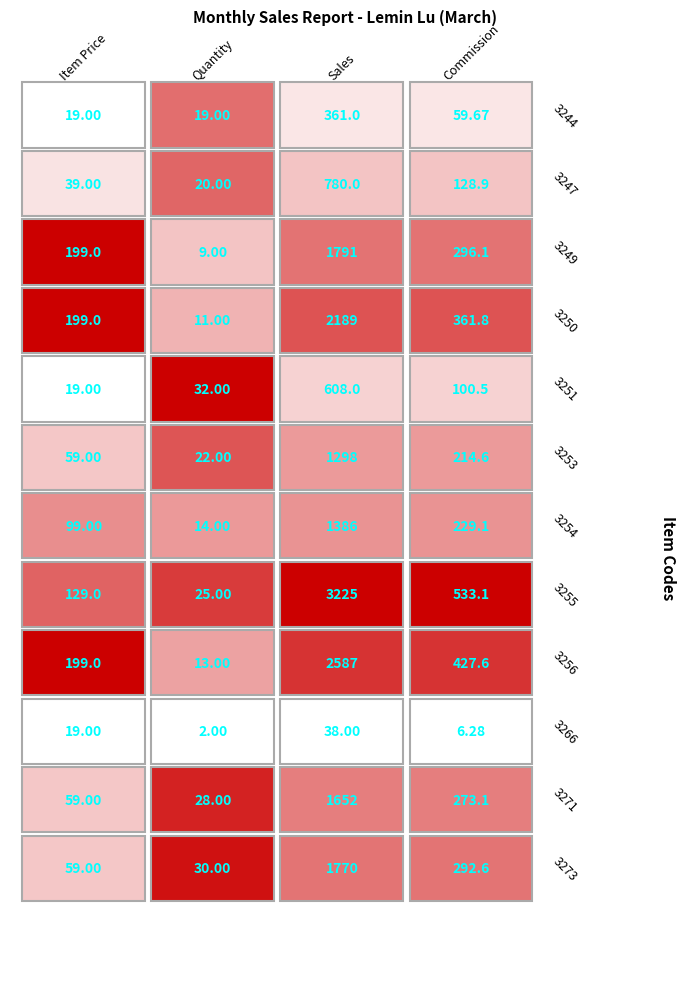

Reading right to left, extract all data points from this chart.

3244: 59.7	361.0	19.0	19.0
3247: 128.9	780.0	20.0	39.0
3249: 296.1	1791.0	9.0	199.0
3250: 361.8	2189.0	11.0	199.0
3251: 100.5	608.0	32.0	19.0
3253: 214.6	1298.0	22.0	59.0
3254: 229.1	1386.0	14.0	99.0
3255: 533.1	3225.0	25.0	129.0
3256: 427.6	2587.0	13.0	199.0
3266: 6.3	38.0	2.0	19.0
3271: 273.1	1652.0	28.0	59.0
3273: 292.6	1770.0	30.0	59.0